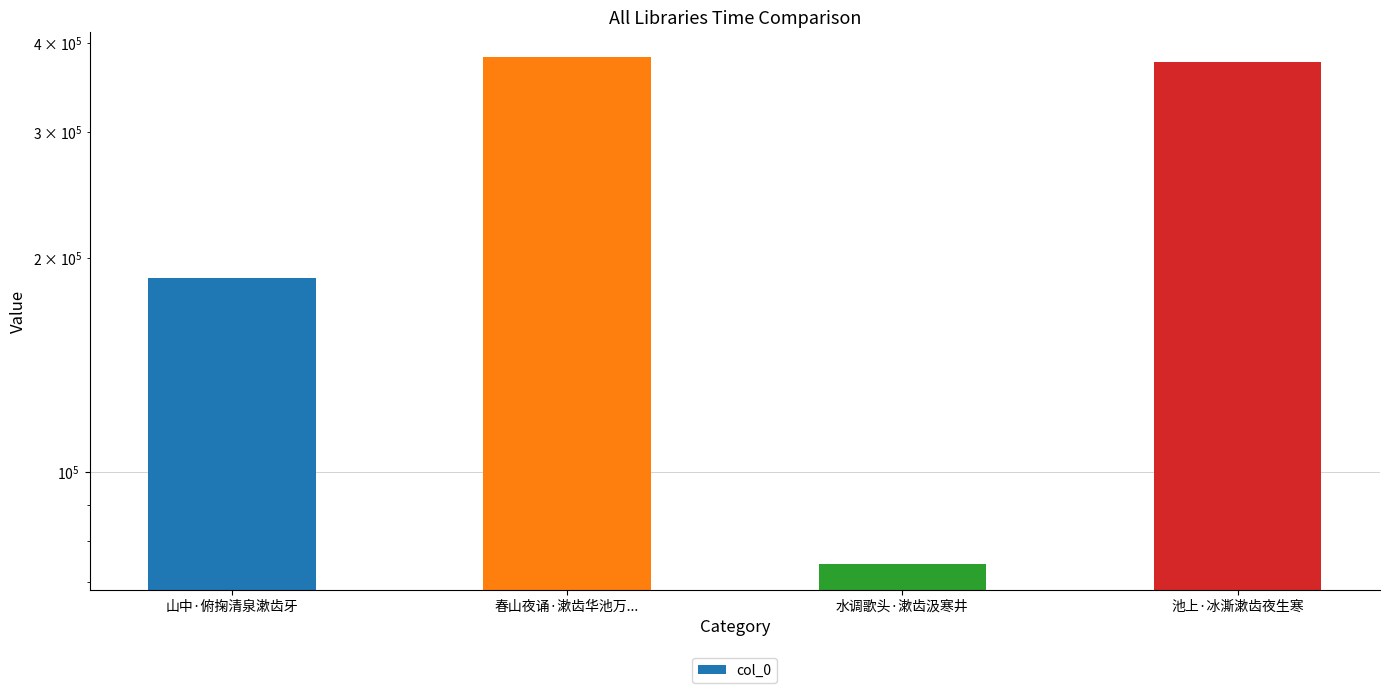

Reading left to right, list all the values displayed in this chart.

山中·俯掬清泉漱齿牙=187258	春山夜诵·漱齿华池万...=381874	水调歌头·漱齿汲寒井=74246	池上·冰澌漱齿夜生寒=375649